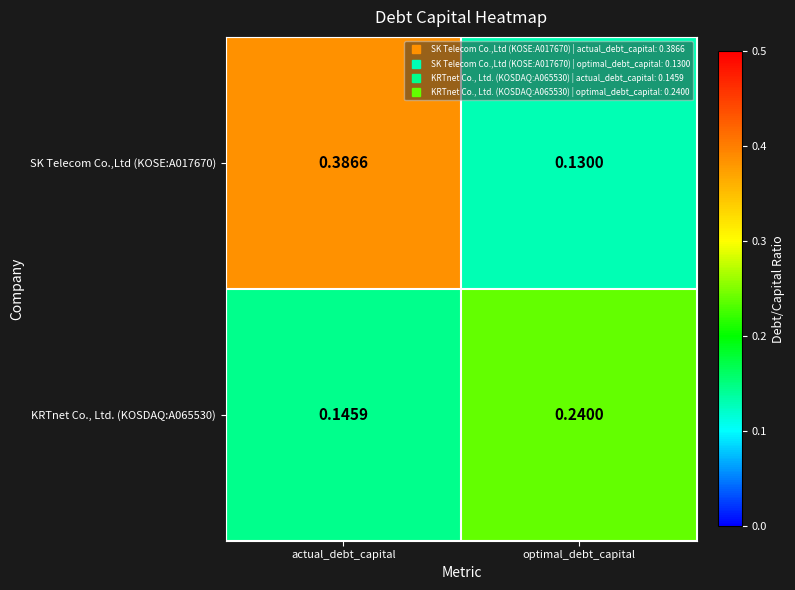

At which label is KRTnet Co., Ltd. (KOSDAQ:A065530) closest to 0?

actual_debt_capital